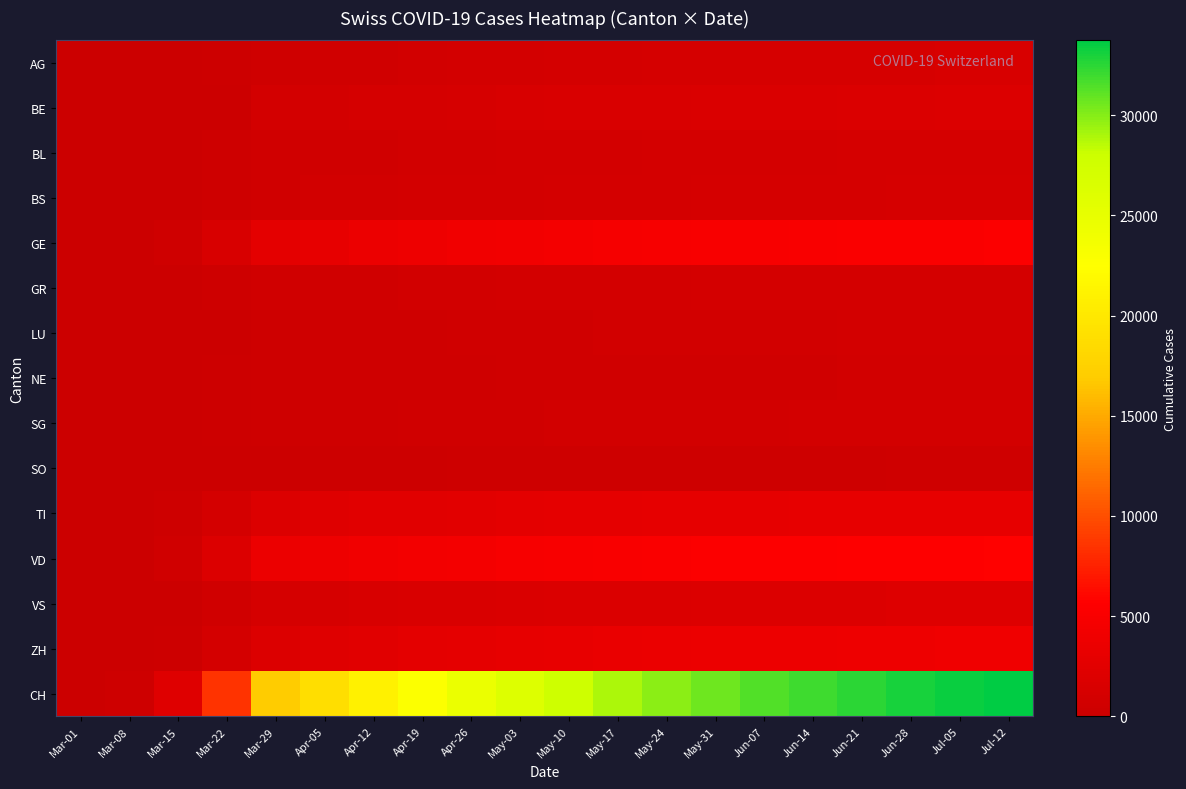

At May-03, list the series in order from smallest to largest.

SO, NE, LU, SG, BL, GR, AG, BS, BE, VS, TI, ZH, GE, VD, CH